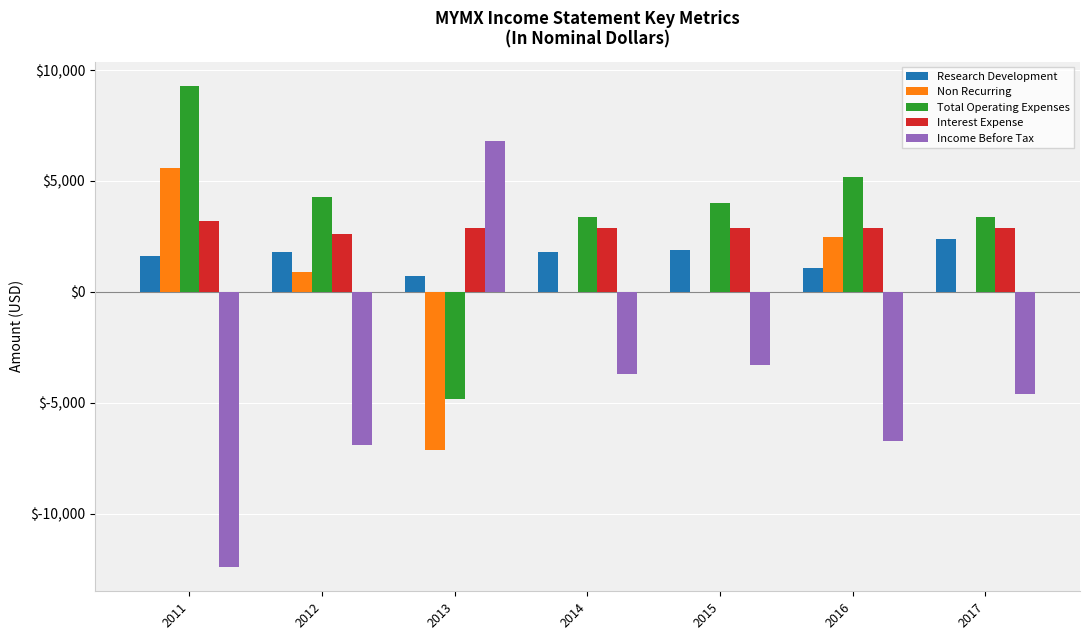

What is the average value of the Total Operating Expenses series?

3543